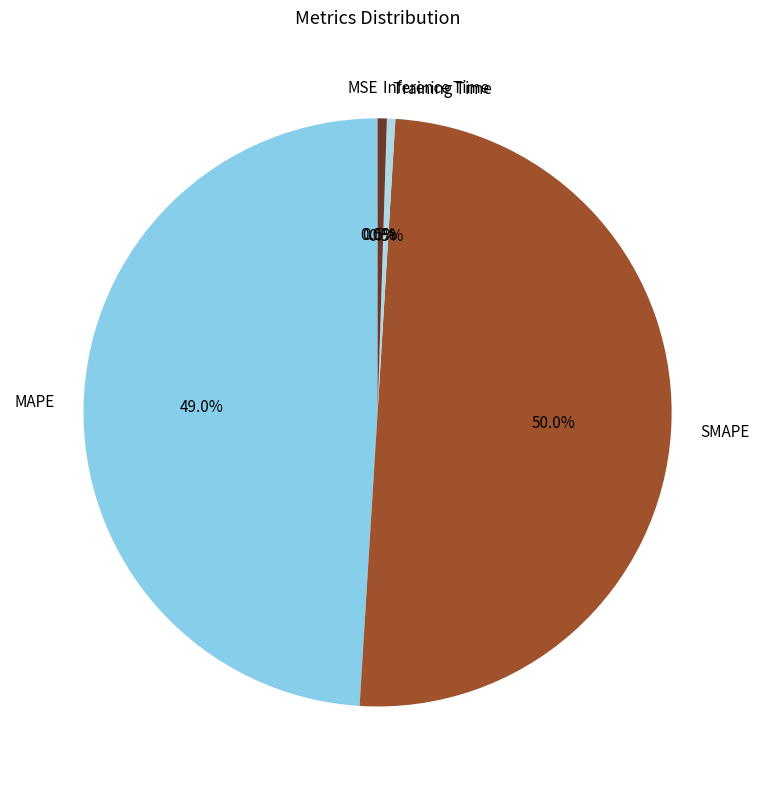

True or false: MAPE accounts for 59% of the total.

False